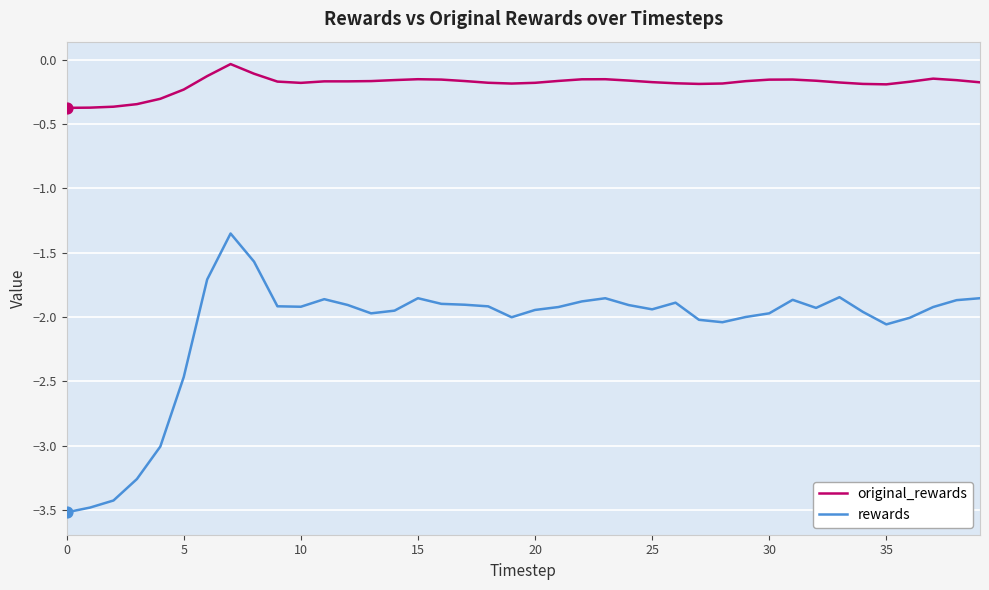

Which series has the largest range (max minus min)?

rewards